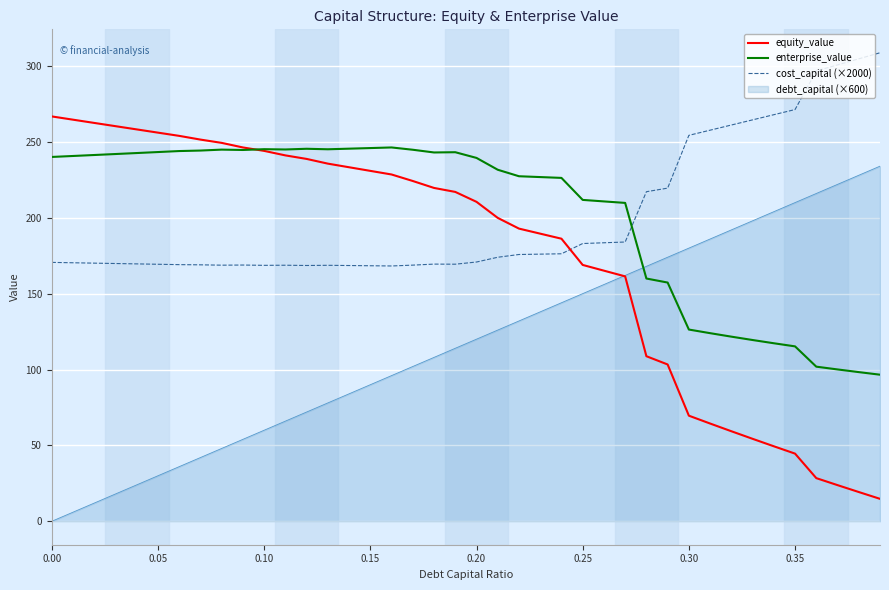

True or false: debt_capital (×600) and cost_capital (×2000) intersect in this chart.

False